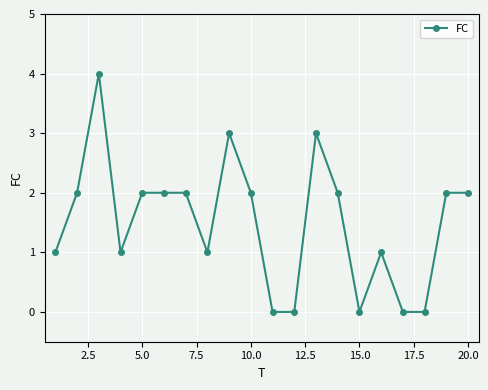

True or false: there are more than 2 points higher than both neighbors.

True